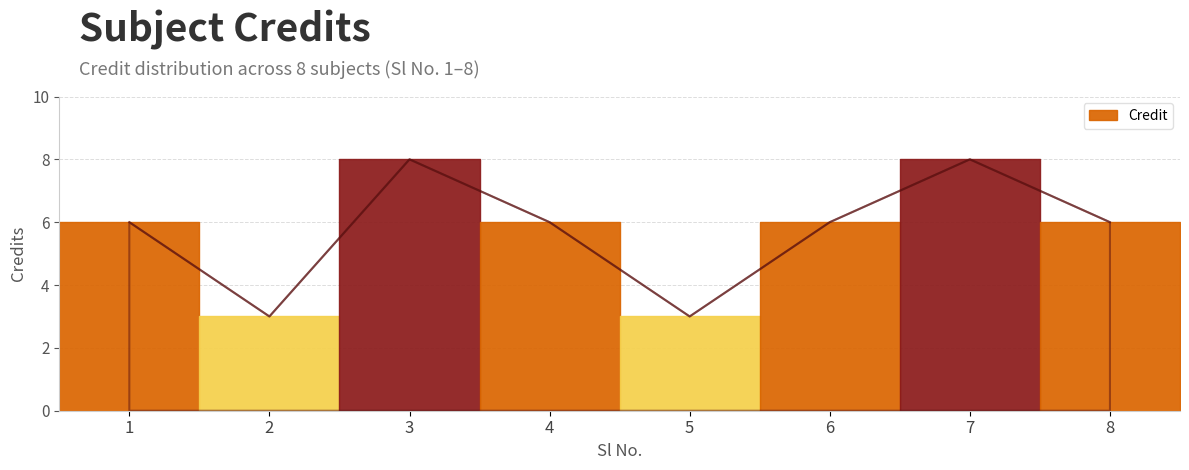

List the labels in order of value, smallest first.

2, 5, 1, 4, 6, 8, 3, 7